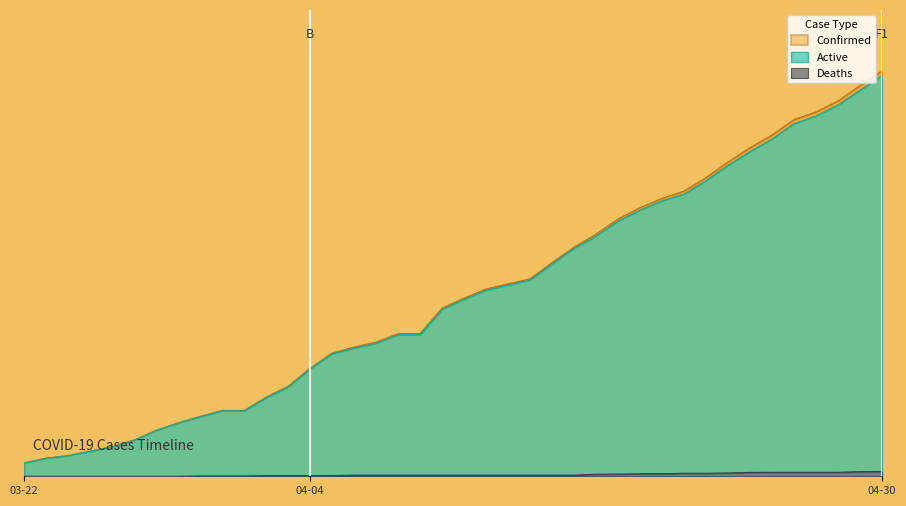

What is the highest value of the Deaths series?

29